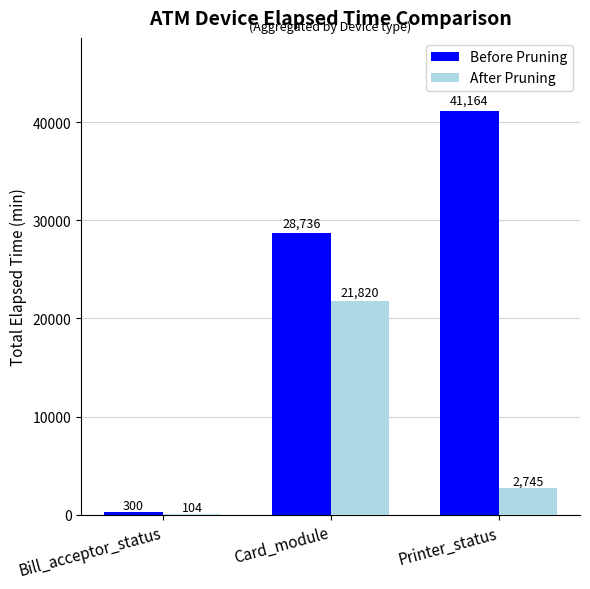

Which series has the widest spread of values?

Before Pruning